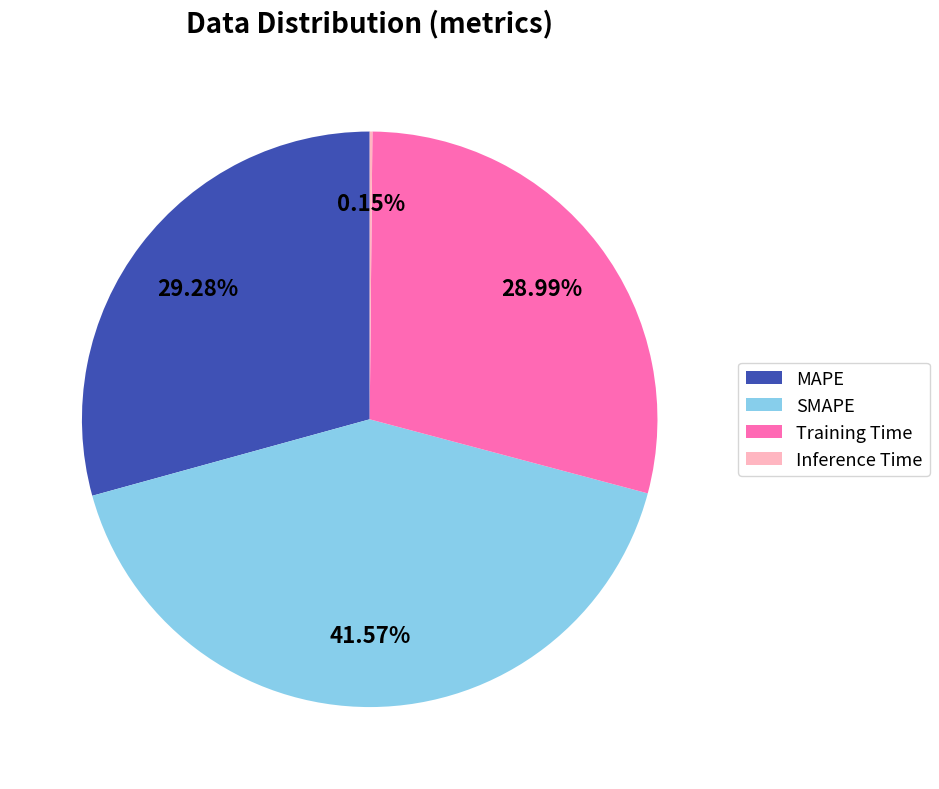

What percentage is the MAPE slice, to the nearest percent?

29%